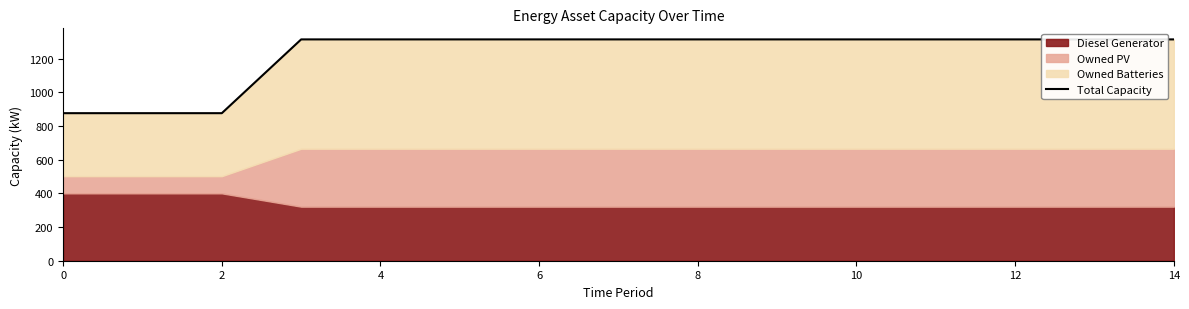

Approximately how many times larger is the value at 0 compared to 14?

0.7